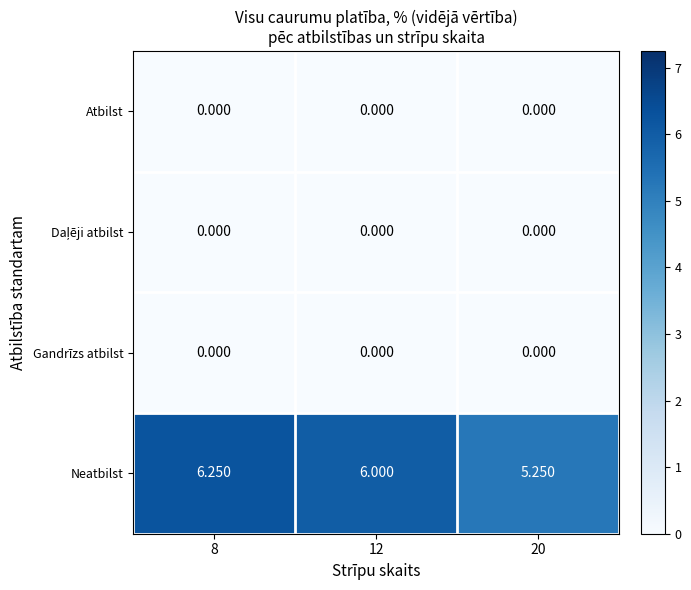

Which series has the largest total across all categories?

Neatbilst